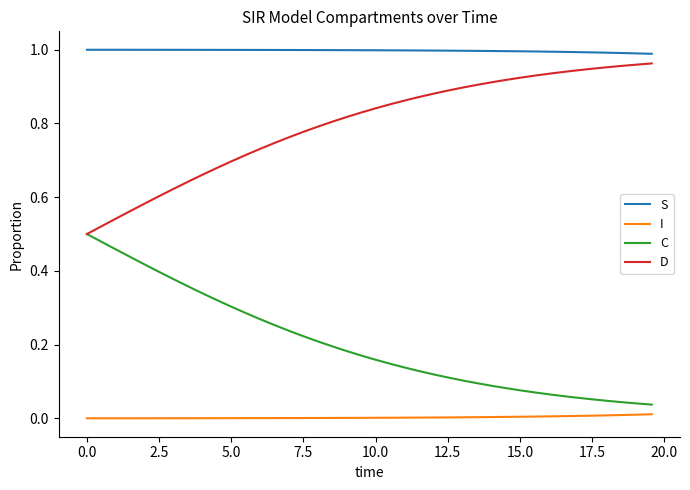

List the series in order of their overall mean, lowest first.

I, C, D, S